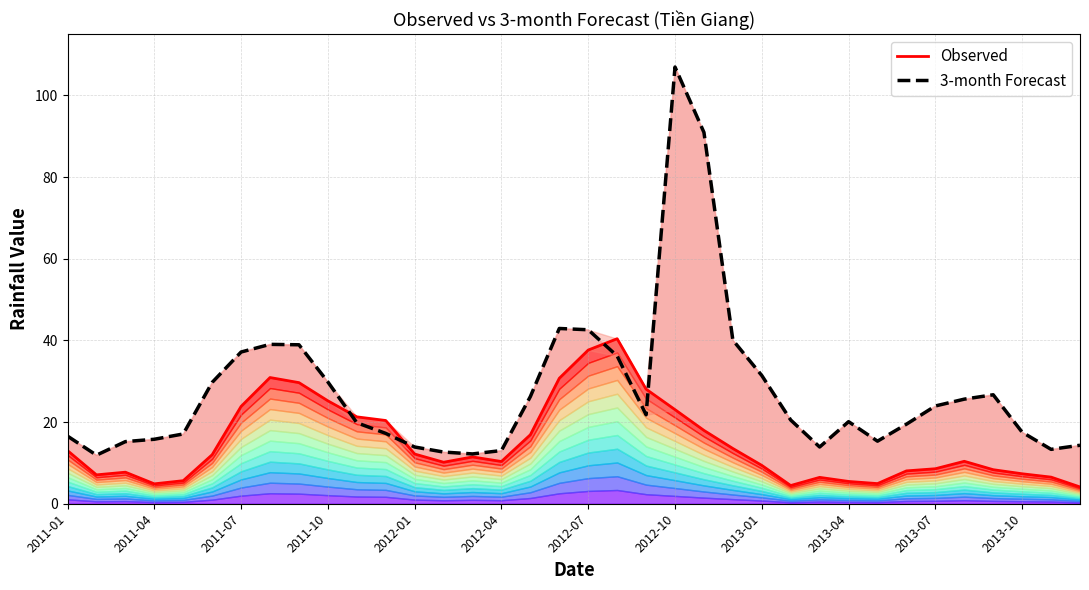

The value of 3-month Forecast at 2012-10 is 151.0. True or false?

False